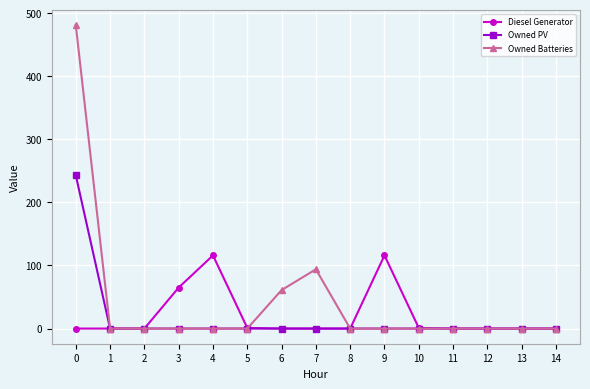

List the series in order of their peak value, highest first.

Owned Batteries, Owned PV, Diesel Generator